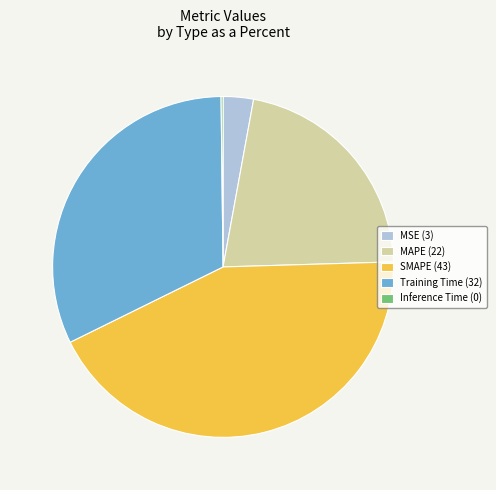

What is the ratio of the value at MAPE (22) to the value at Training Time (32)?

0.7